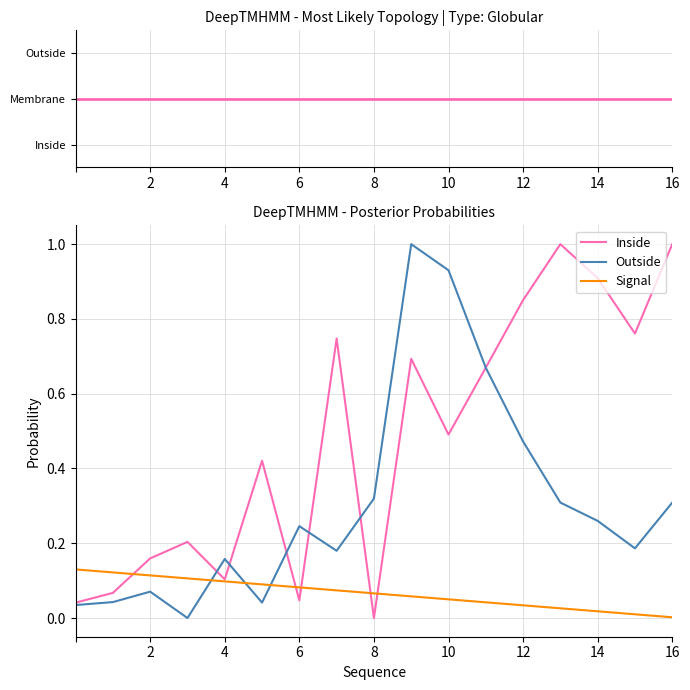

What is the difference between the maximum and minimum values in the Inside series?

1.0